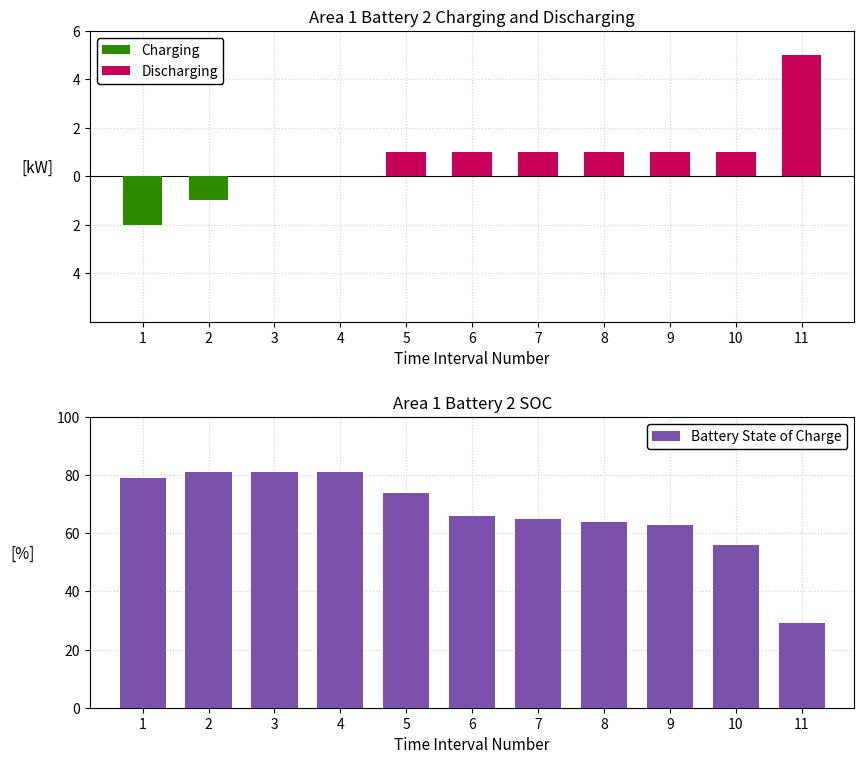

What are all the series names shown in the legend?

Charging, Discharging, Battery State of Charge